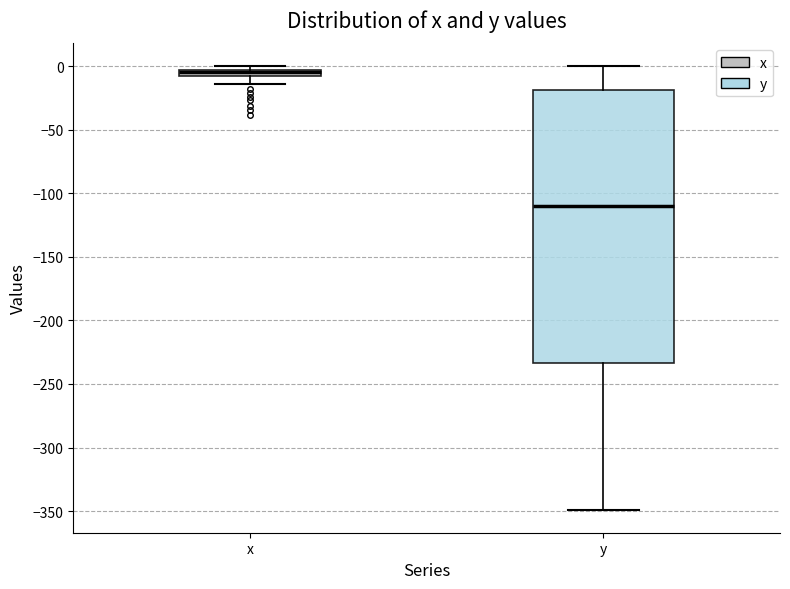

Where is the upper edge of the box for y on the y-axis? The values are not printed on the chart, so give them approximately, as read against the axis.

-20